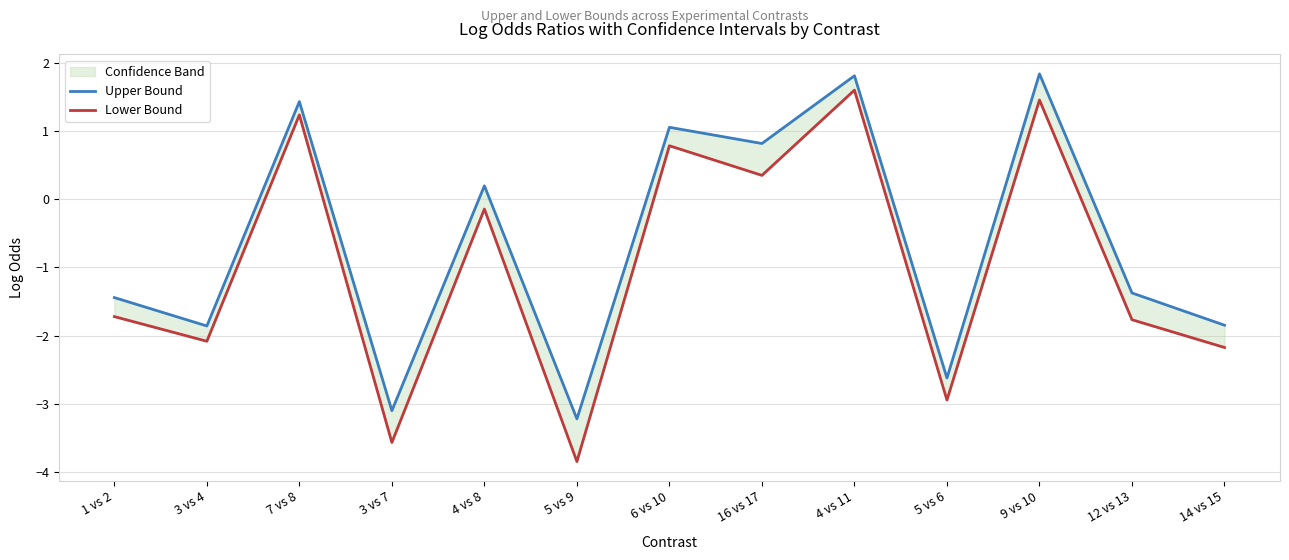

At how many categories does at least one series exceed 0?

6